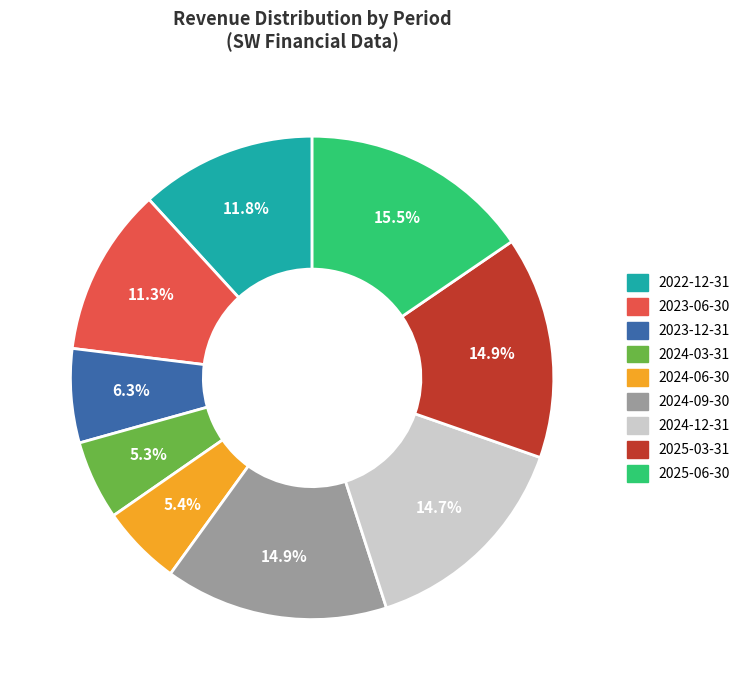

What percentage is the 2024-12-31 slice, to the nearest percent?

15%